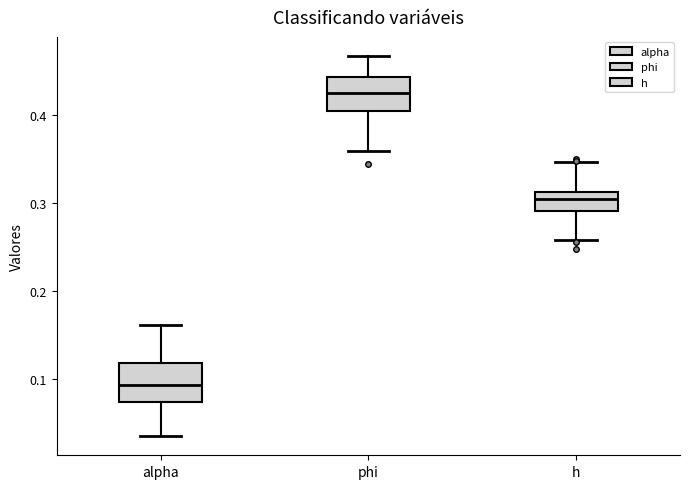

Reading left to right, read every box against the y-axis: the position of its median line, the range the box covers, and the ends of its whiskers. The values are not printed on the chart, so give them approximately, as read against the axis.

alpha: median 0.09, box 0.07 to 0.12, whiskers 0.03 to 0.16
phi: median 0.42, box 0.40 to 0.44, whiskers 0.36 to 0.47
h: median 0.30, box 0.29 to 0.31, whiskers 0.26 to 0.35